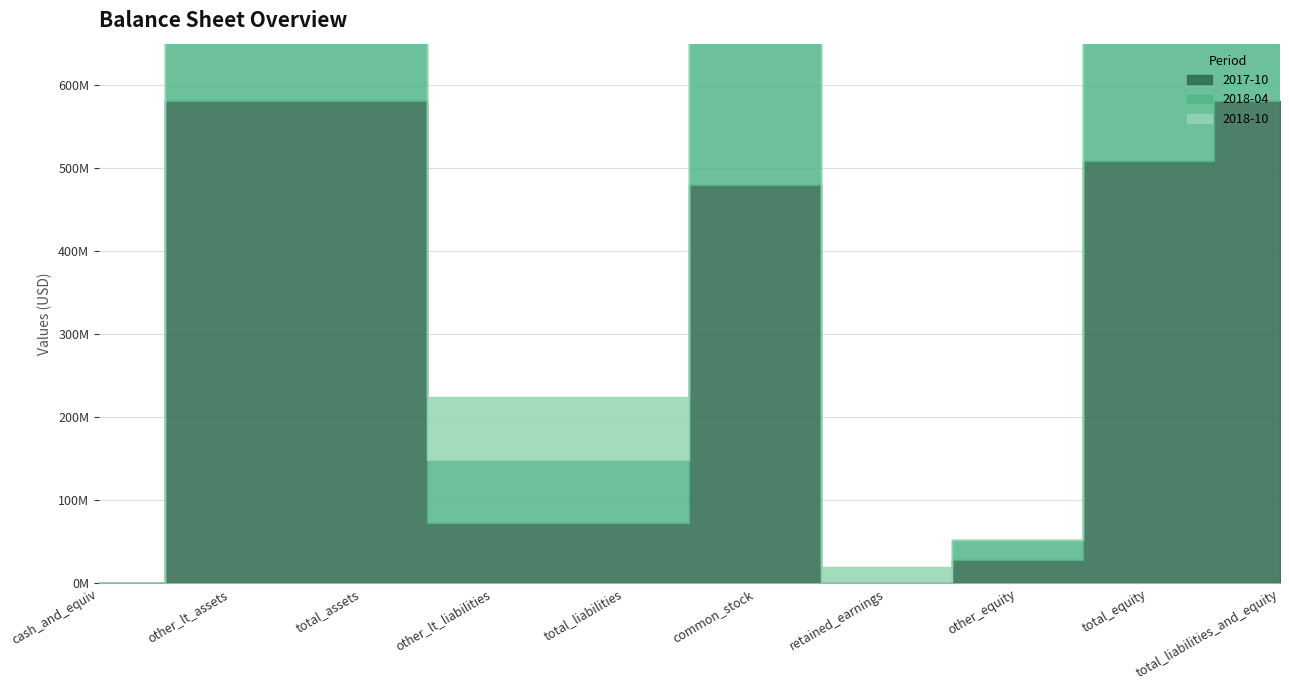

At which category does 2017-10 reach its first local peak?

total_assets